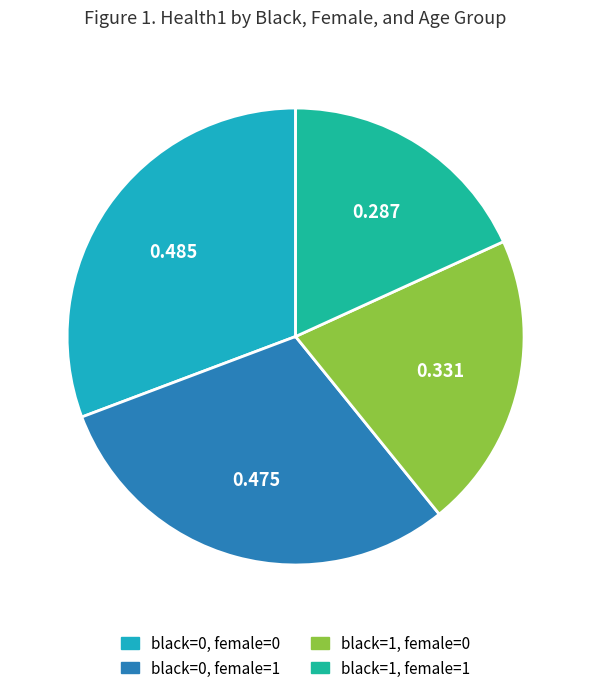

Is there any slice that represents more than half of the pie?

No